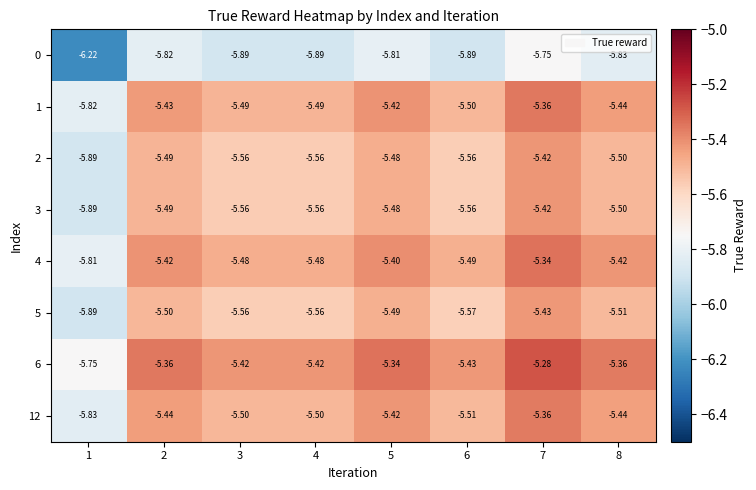

Is the value of 3 at 8 greater than the value of 0 at 5?

Yes